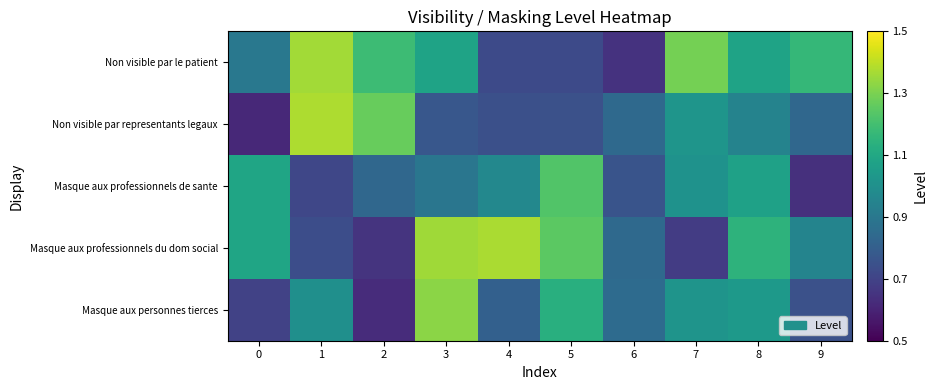

At how many categories does at least one series exceed 1?

9